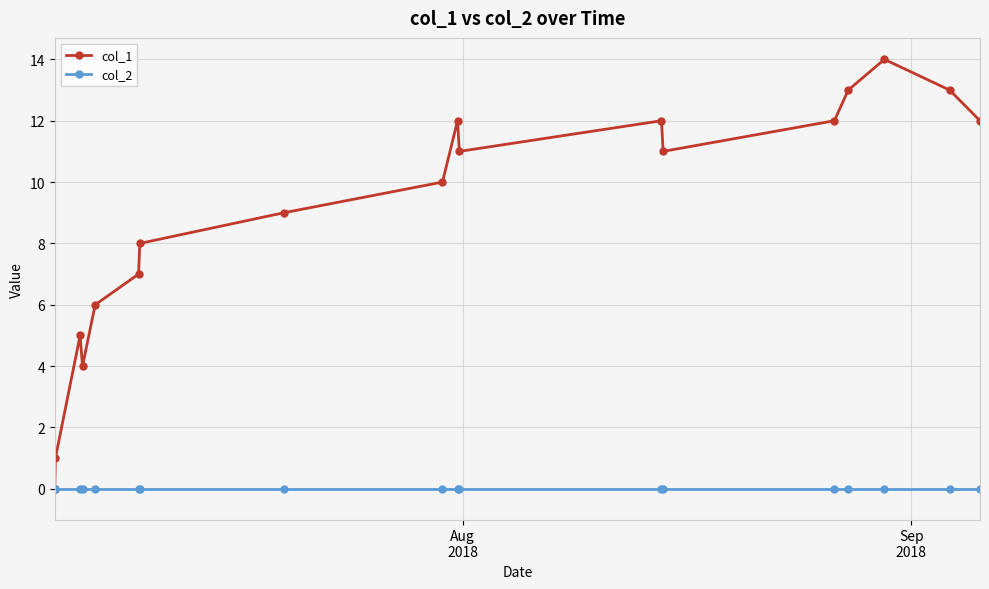

True or false: col_1 has more than 1 interior local peaks.

True